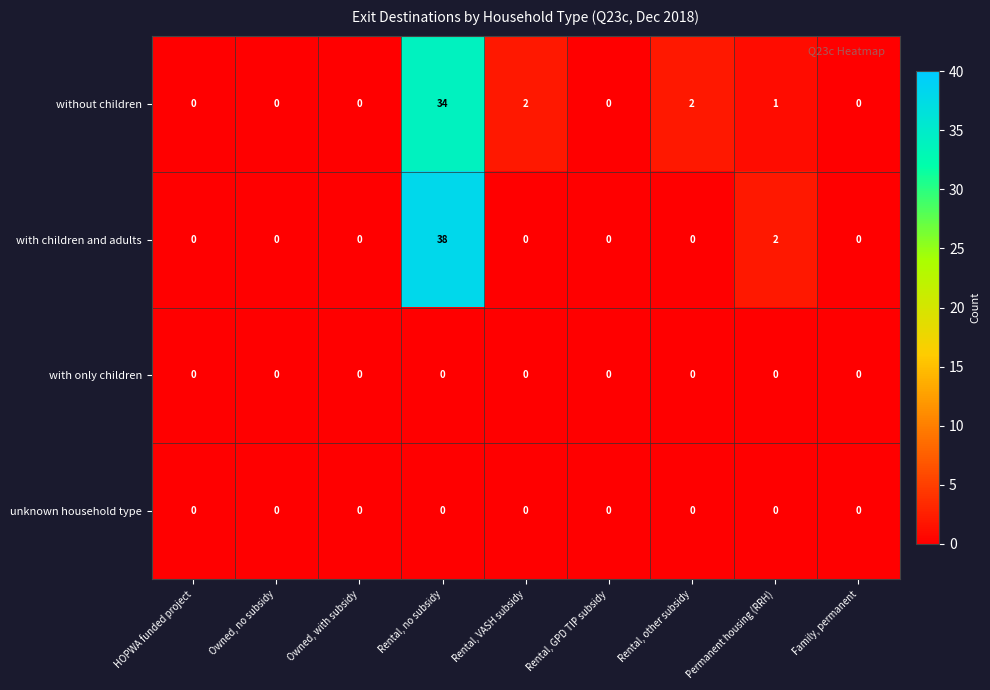

Which series has the widest spread of values?

with children and adults